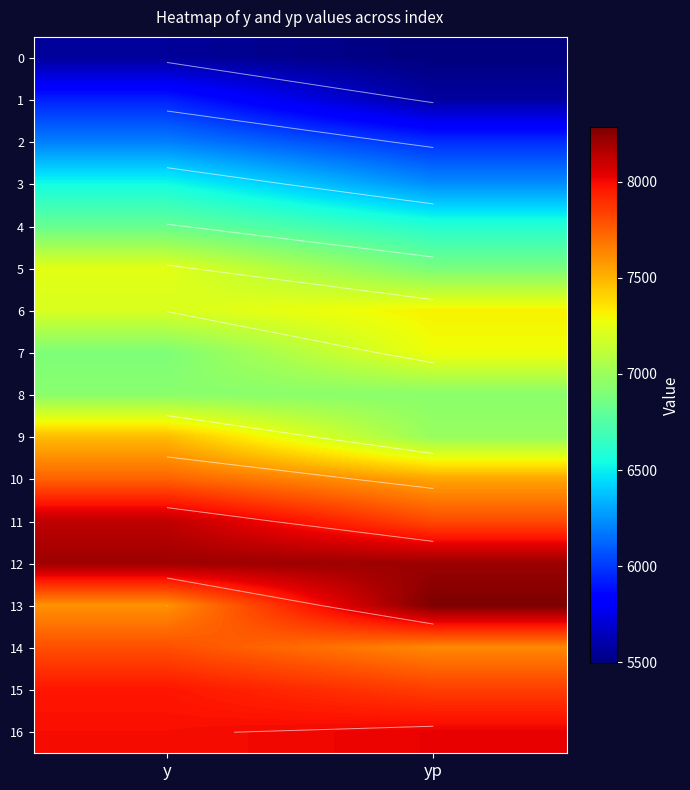

What is the difference between the highest and lowest values at y?

2646.5